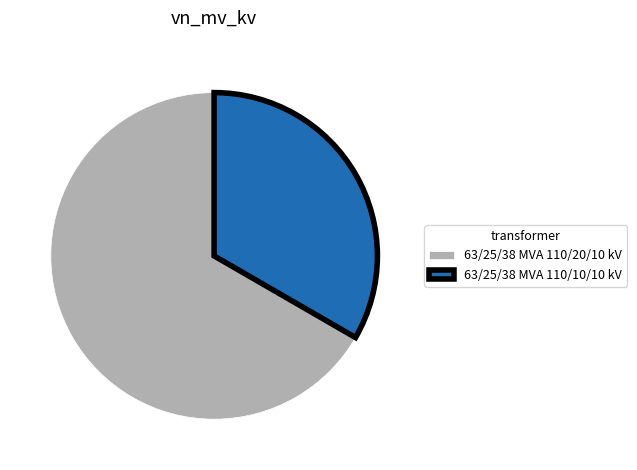

Rank the categories by value from highest to lowest.

63/25/38 MVA 110/20/10 kV, 63/25/38 MVA 110/10/10 kV